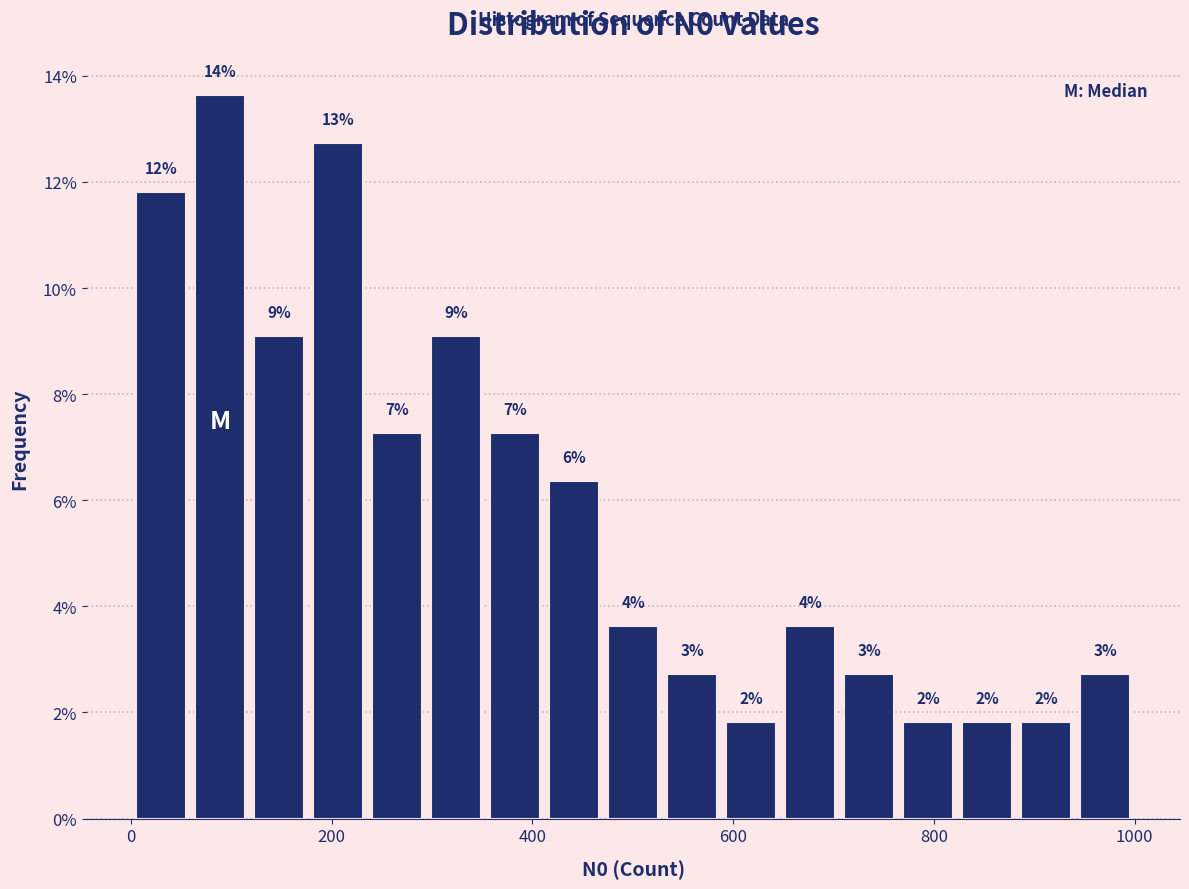

Around what value on the x-axis is the tallest bar? Give the approximate position of its centre, as read against the axis.

80